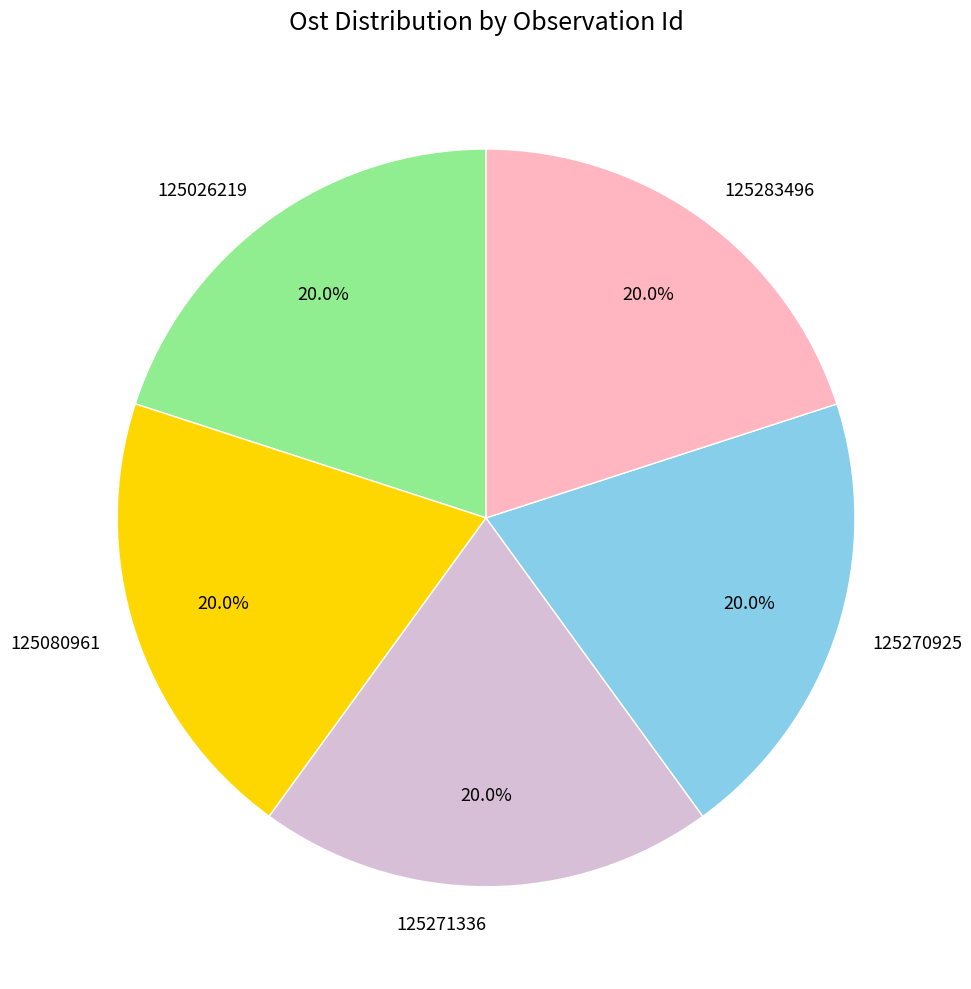

To the nearest percent, what portion does 125026219 represent?

20%